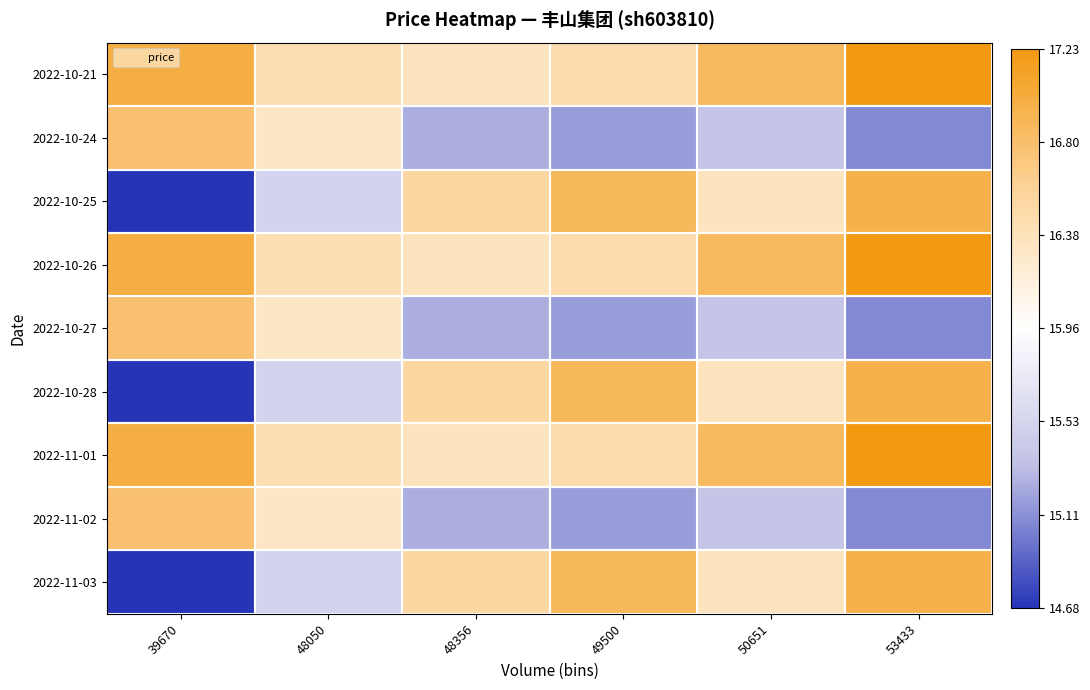

What is the spread (max minus min) of values at 49500?

1.7